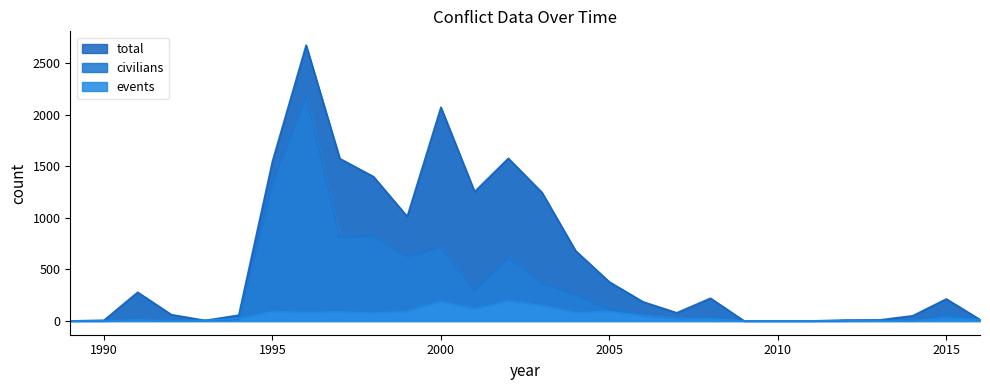

Reading left to right, transcribe all the data shown in this chart.

total: 0	7	278	61	5	56	1547	2673	1573	1398	1012	2071	1253	1576	1245	679	378	185	79	220	0	0	0	9	9	50	213	13
civilians: 0	0	10	1	5	11	1344	2185	812	825	628	714	303	617	369	259	114	50	23	26	0	0	0	0	9	1	71	6
events: 0	1	10	3	5	24	90	83	88	75	93	188	115	193	149	81	90	53	25	22	0	0	0	1	1	3	23	13